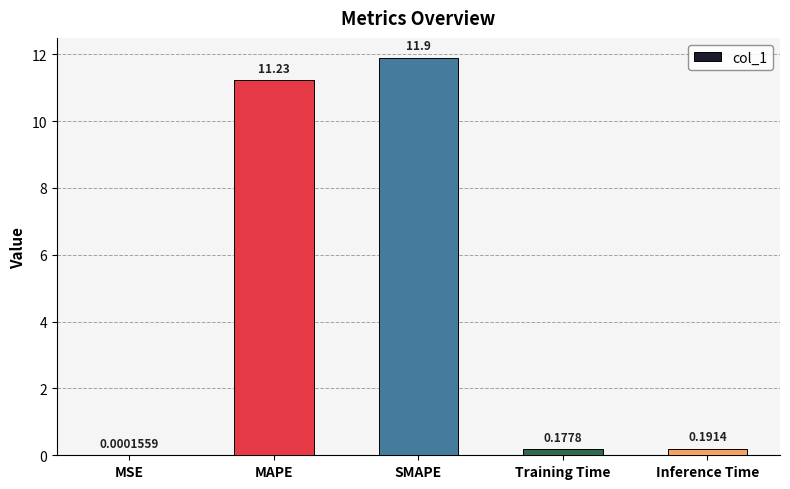

Which has a higher value, Inference Time or SMAPE?

SMAPE